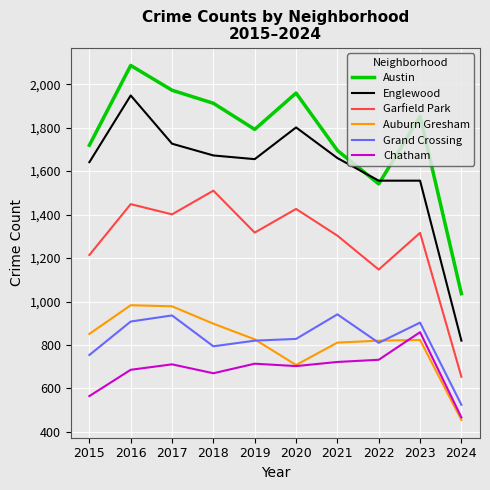

The Grand Crossing series shows 820 at 2019. True or false?

True